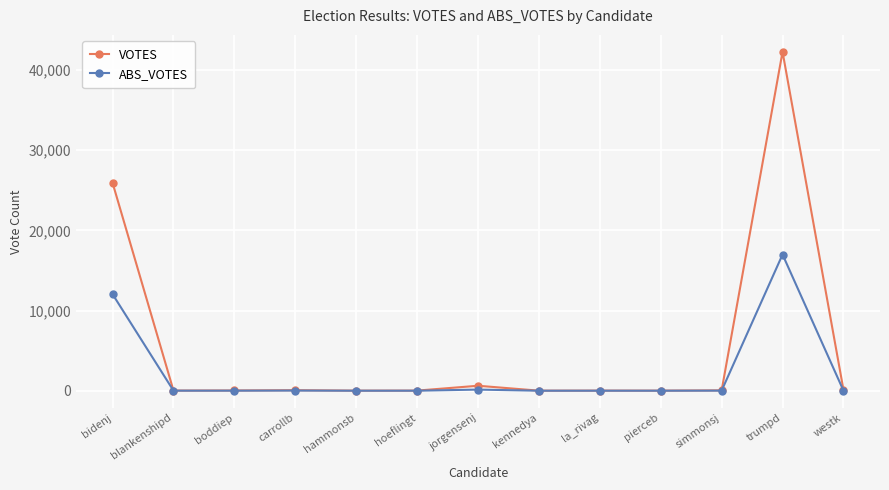

What is the value of the ABS_VOTES point at the 2nd from the left?

10